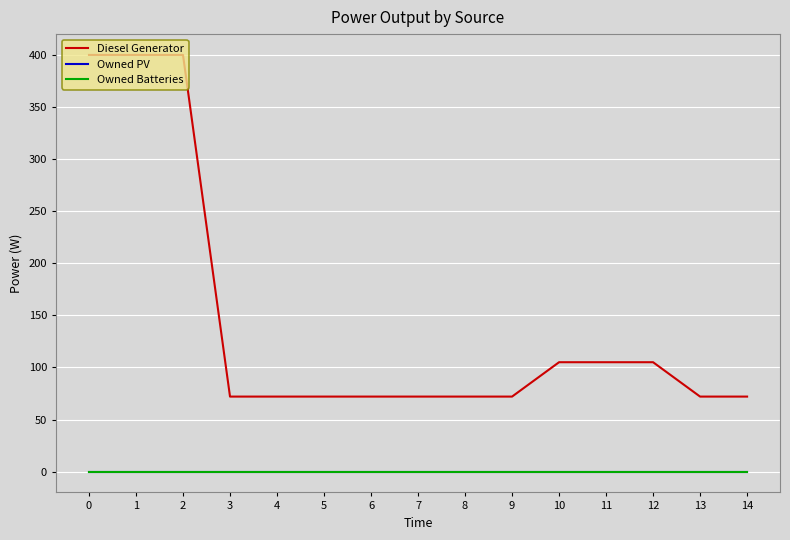

Reading left to right, what are all the values shown in this chart?

Diesel Generator: 400	400	400	72	72	72	72	72	72	72	105	105	105	72	72
Owned PV: 0	0	0	0	0	0	0	0	0	0	0	0	0	0	0
Owned Batteries: 0	0	0	0	0	0	0	0	0	0	0	0	0	0	0